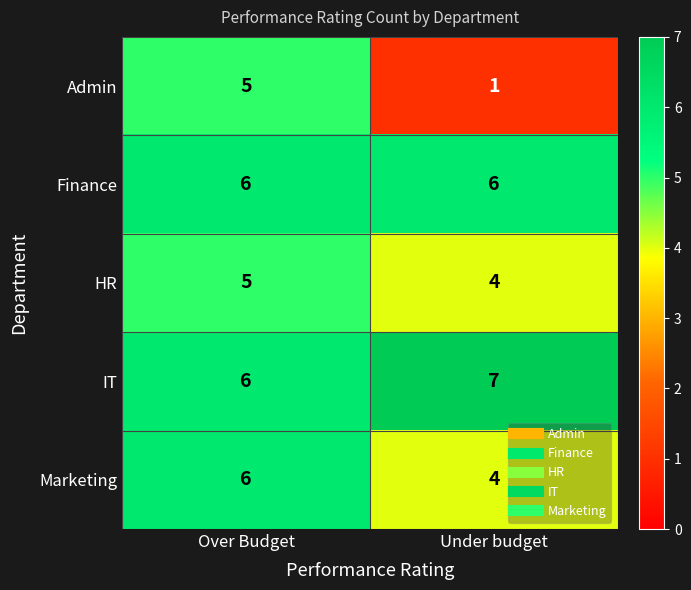

Which series has the largest total across all categories?

IT